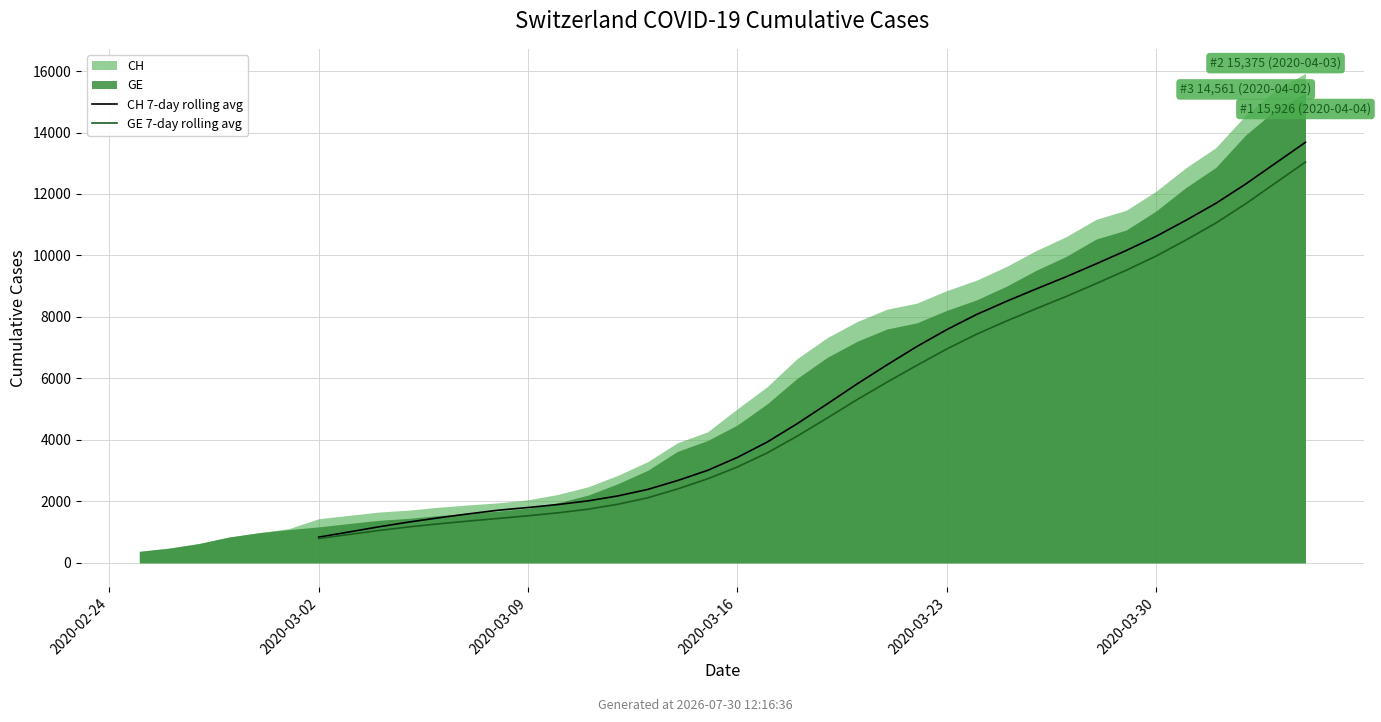

What is the difference between the highest and lowest values at 2020-03-09?

118.4